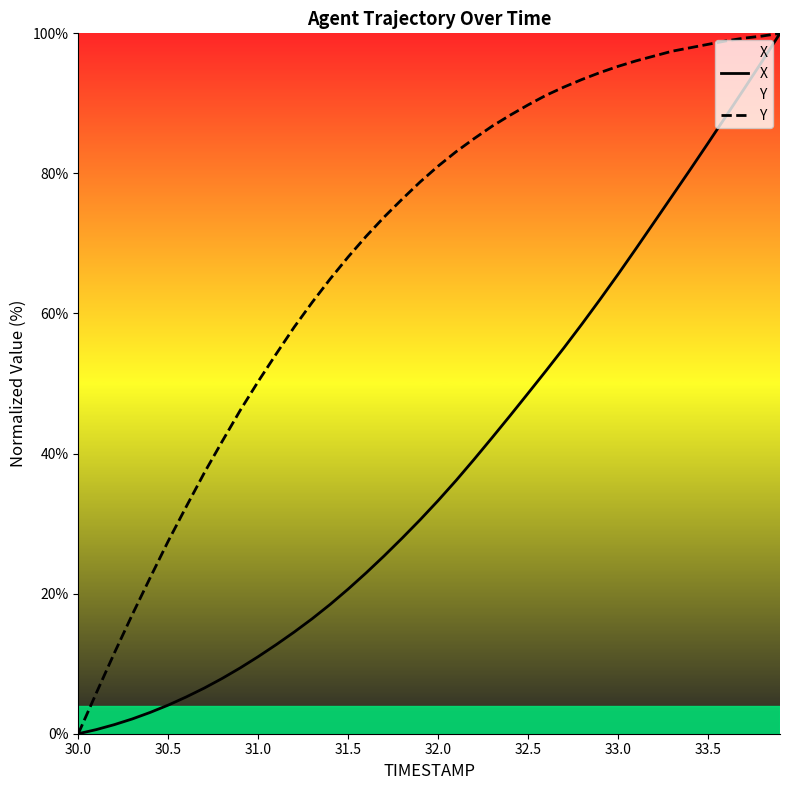

Which series has the largest total across all categories?

Y